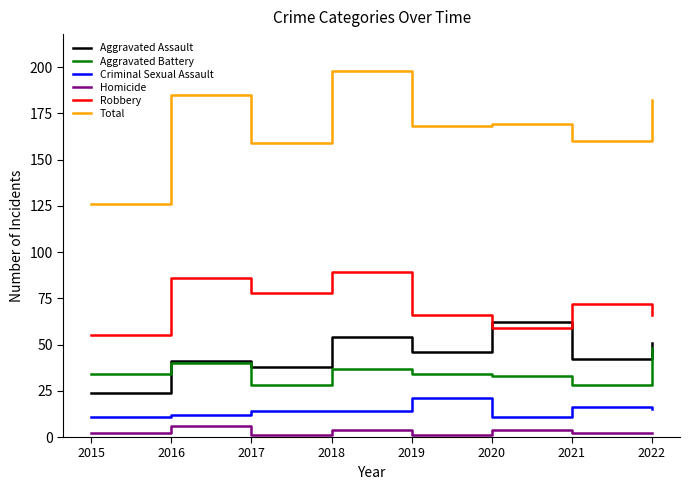

At 2017, list the series in order from largest to smallest.

Total, Robbery, Aggravated Assault, Aggravated Battery, Criminal Sexual Assault, Homicide